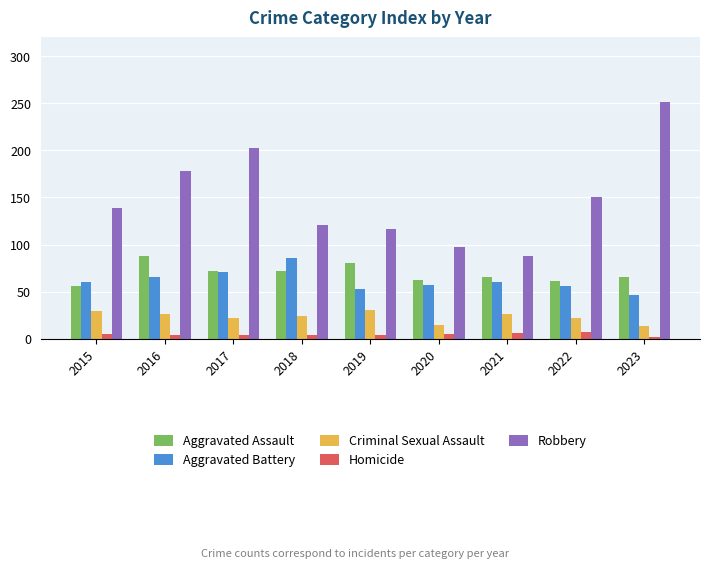

Rank the series at 2016 from highest to lowest value.

Robbery, Aggravated Assault, Aggravated Battery, Criminal Sexual Assault, Homicide